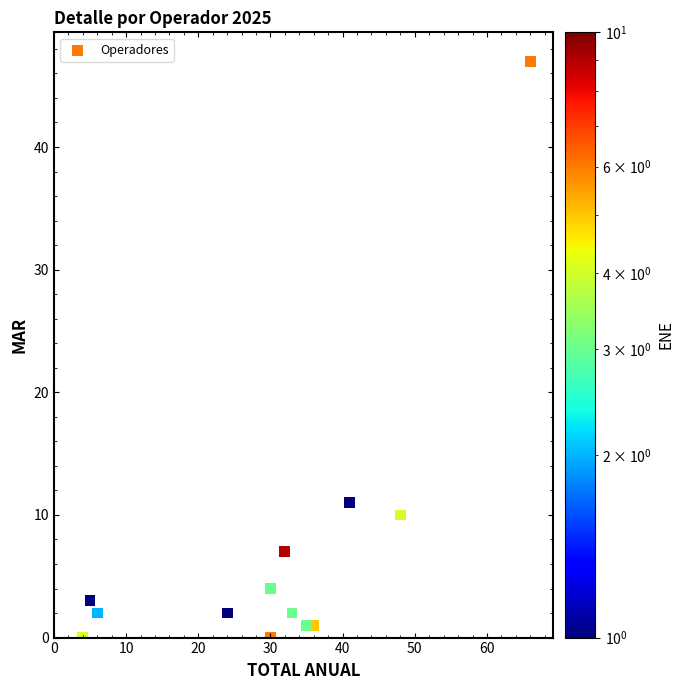

What Y value in the scatter plot is closest to 23?

13